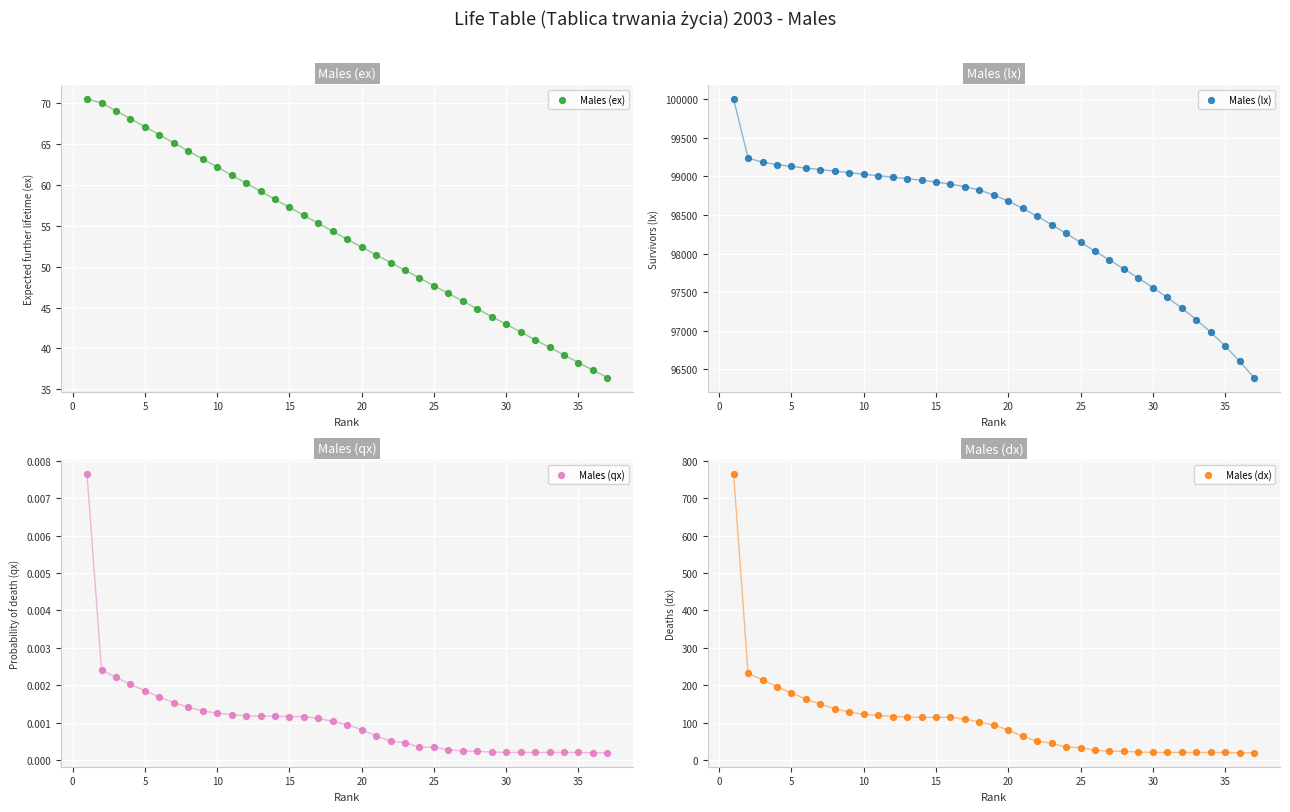

At how many categories does at least one series exceed 83819?

37